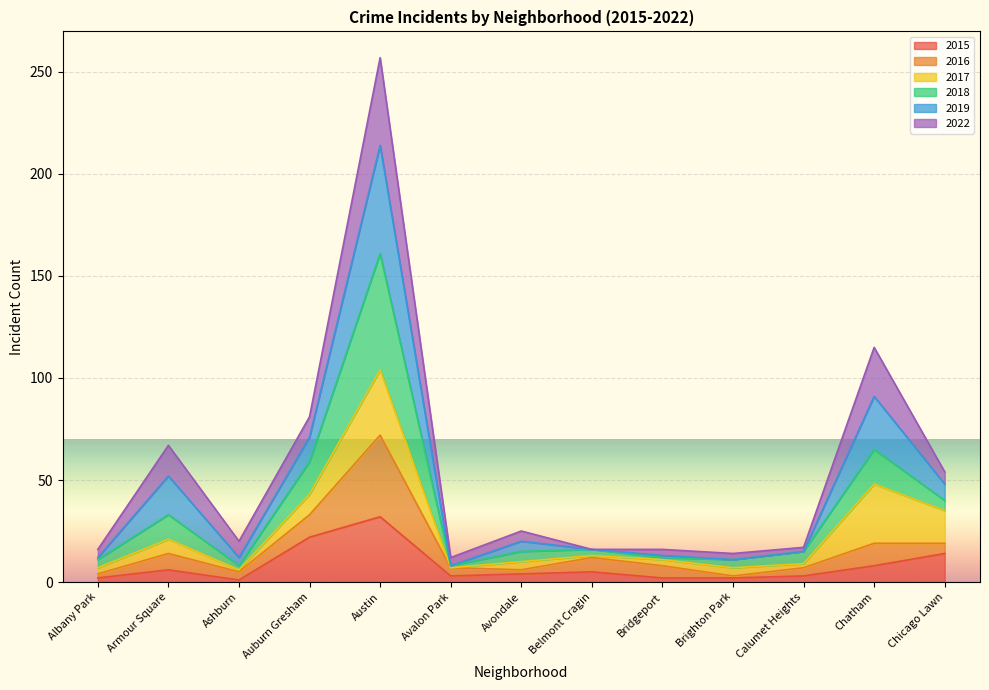

The value of 2015 at Austin is 32. True or false?

True